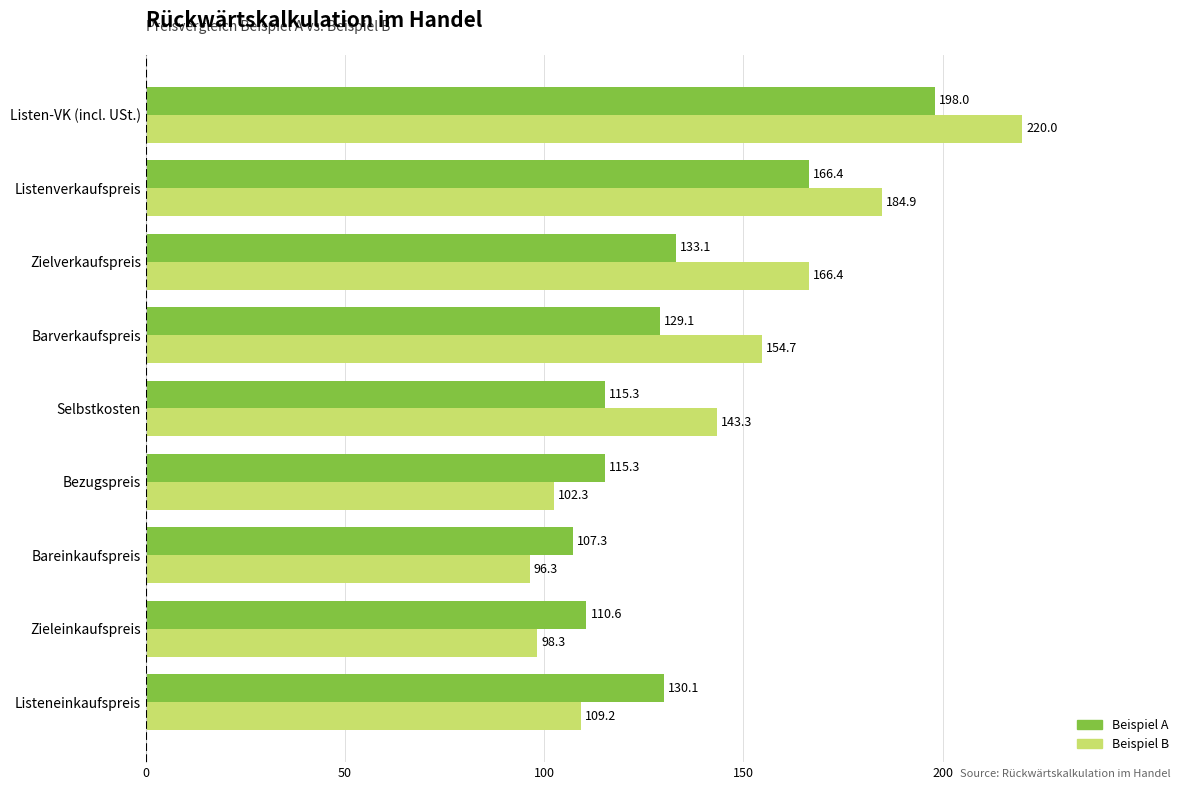

How many values in the Beispiel B series are below 143?

4